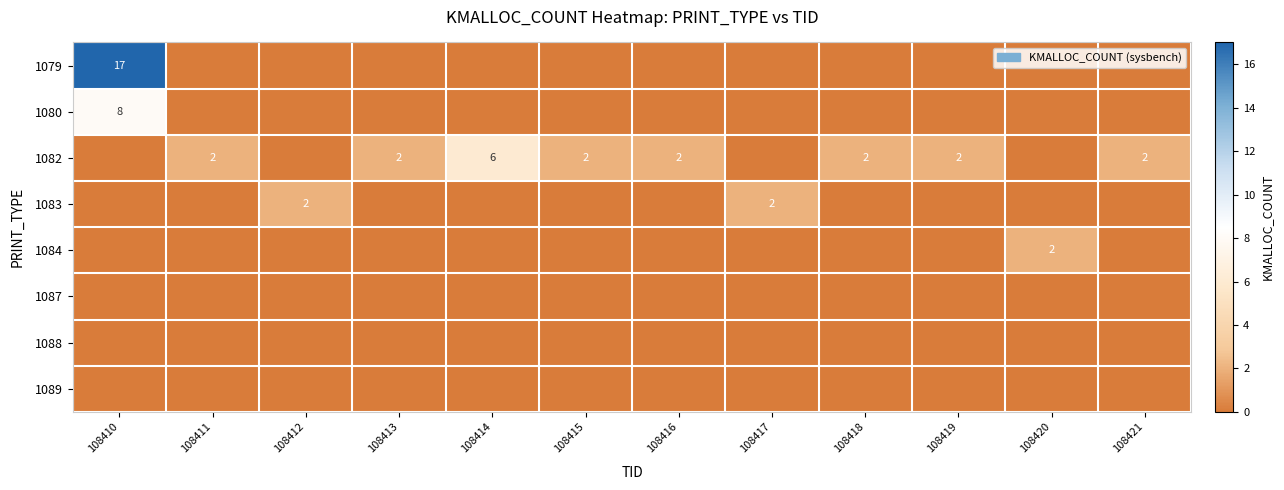

What is the spread (max minus min) of values at 108417?

2